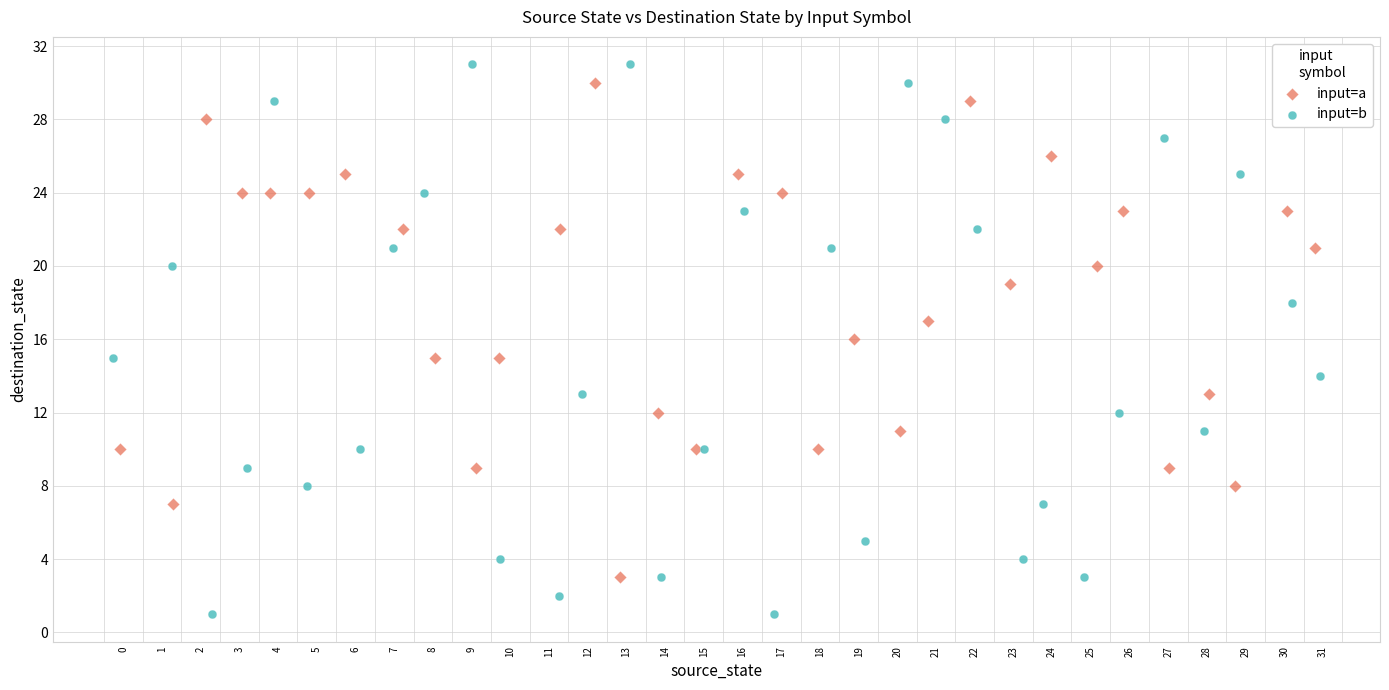

What are all the series names shown in the legend?

input=a, input=b